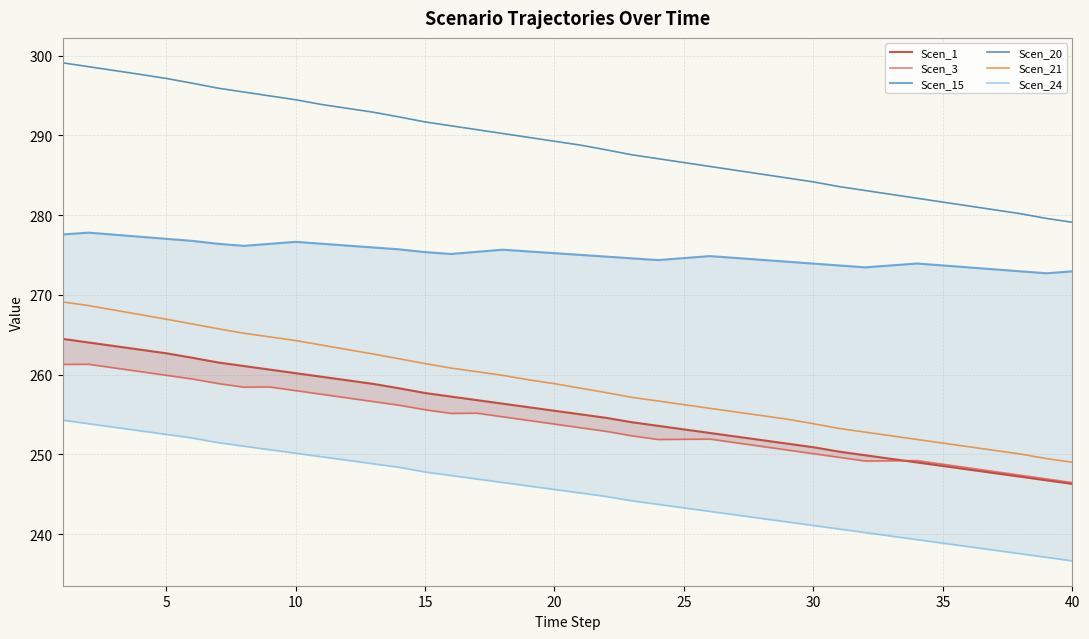

What is the minimum value for Scen_21?

249.0